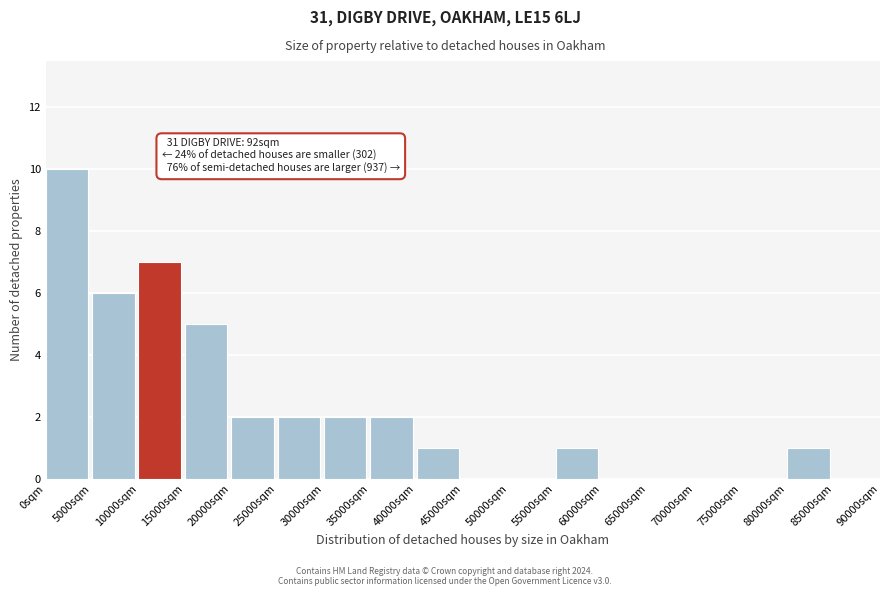

Over which range of the x-axis is the bar tallest?

0 to 5000